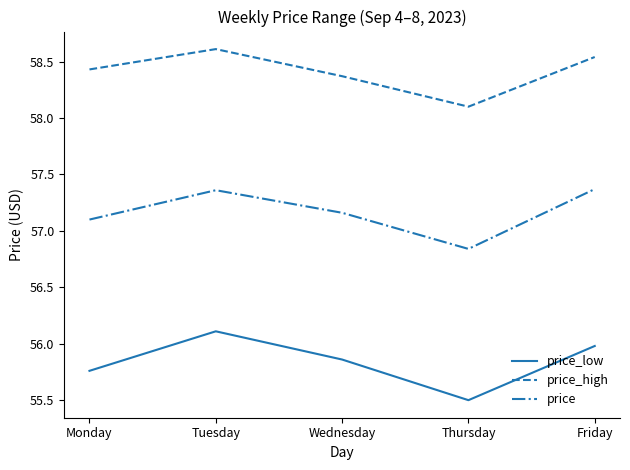

Which series has the largest range (max minus min)?

price_low